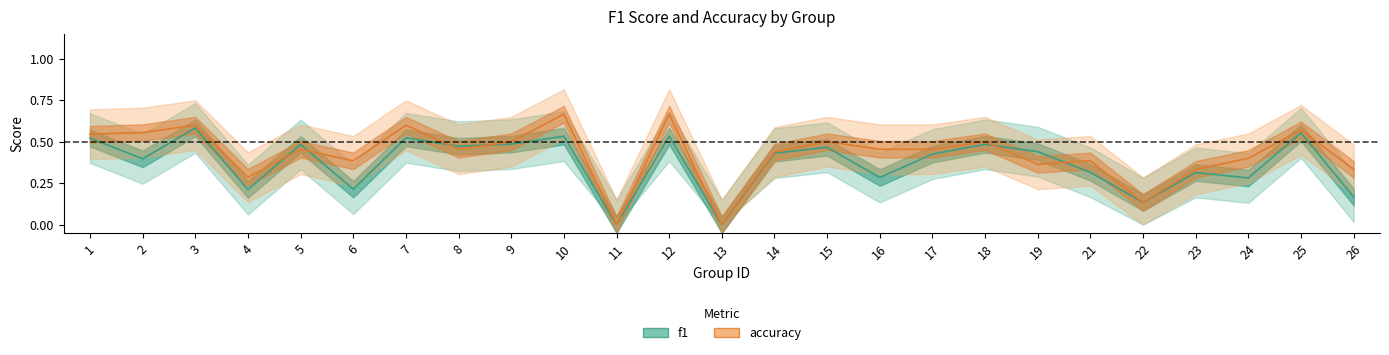

Rank the series by their maximum value, from highest to lowest.

accuracy, f1